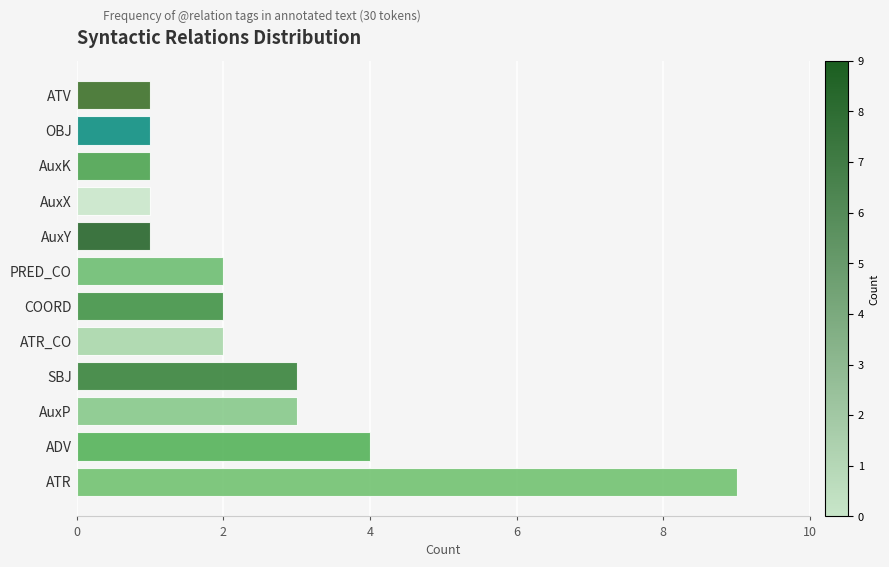

Between ADV and AuxK, which is larger?

ADV